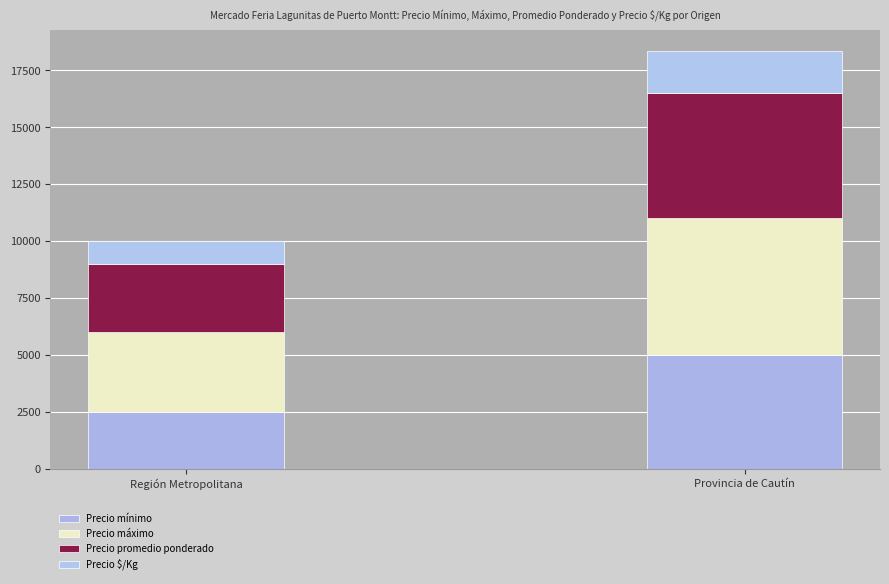

What is the difference between the maximum and minimum values in the Precio $/Kg series?

833